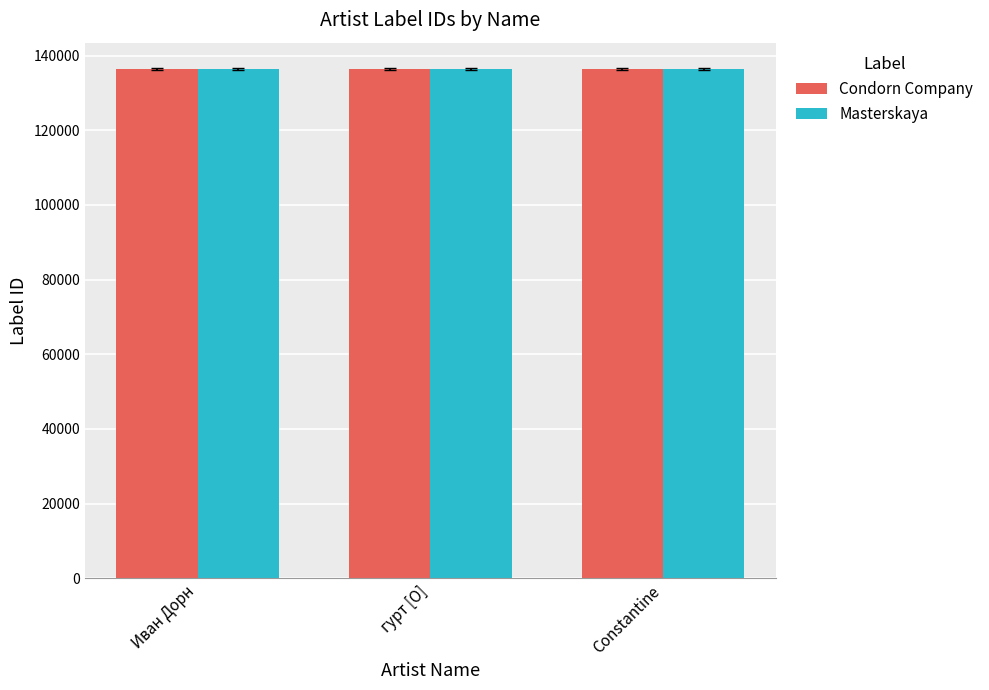

The value of Masterskaya at Constantine is 243582. True or false?

False